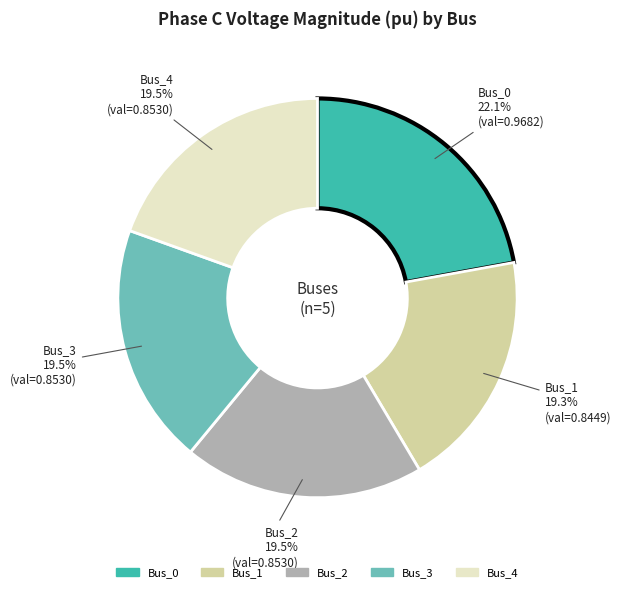

Is Bus_0 the majority of the pie?

No